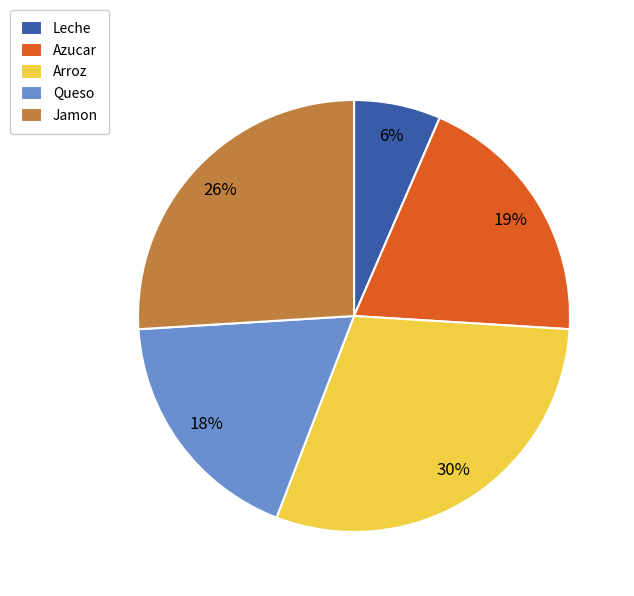

Combined, do Jamon and Queso account for over 50%?

No